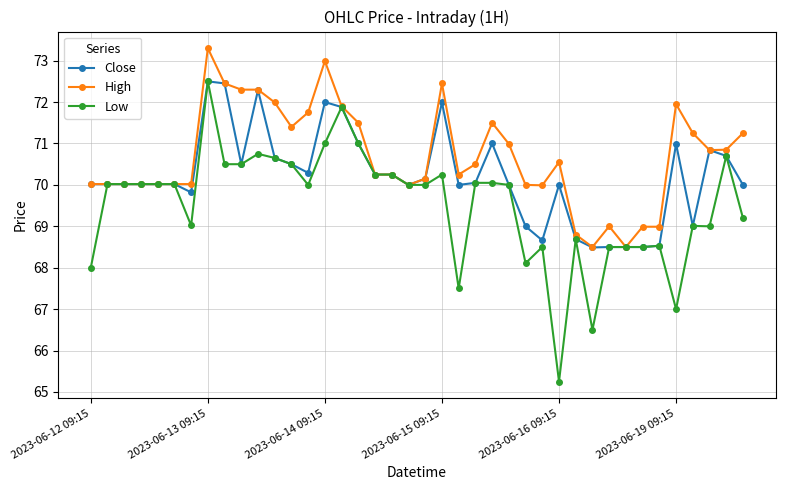

What is the value of the Close point at the 26th from the left?

70.0